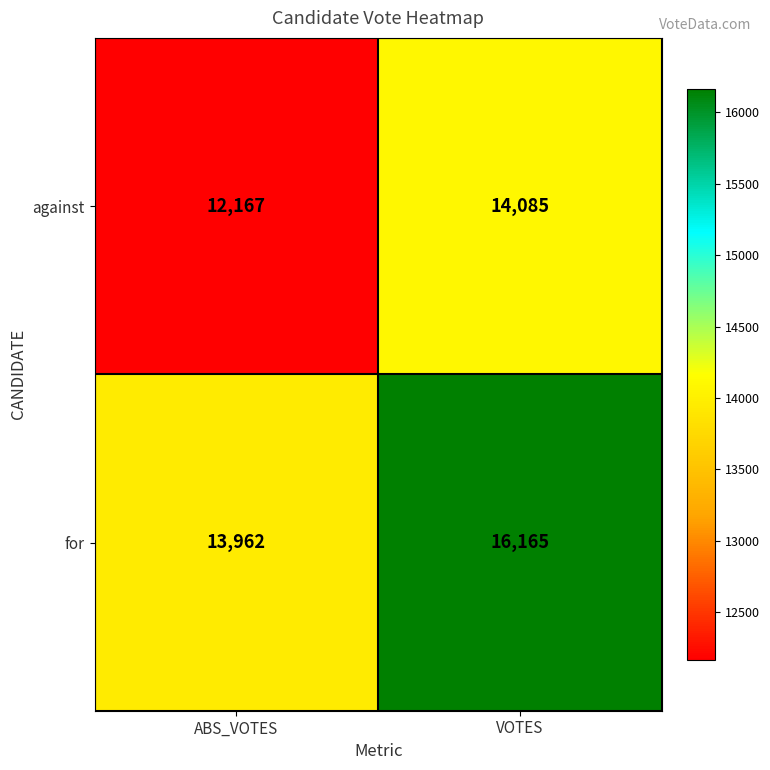

Which series changed the most between ABS_VOTES and VOTES?

for